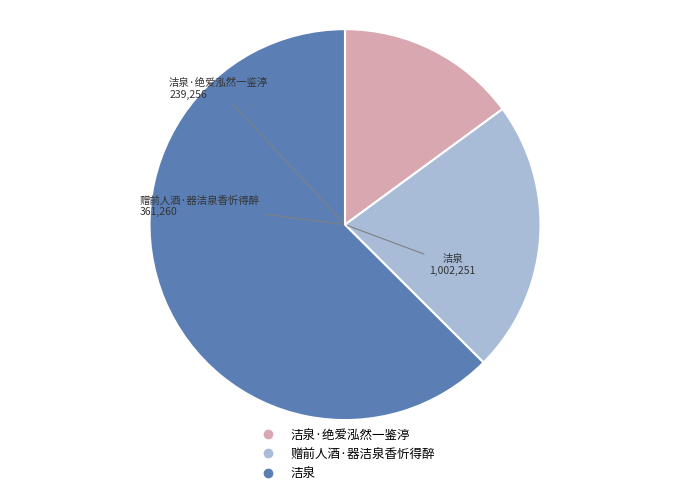

Count the number of slices in the pie.

3